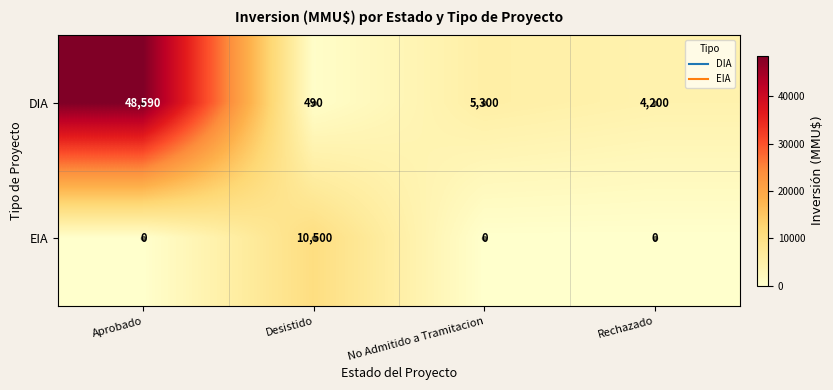

How many values in the EIA series exceed 0?

1